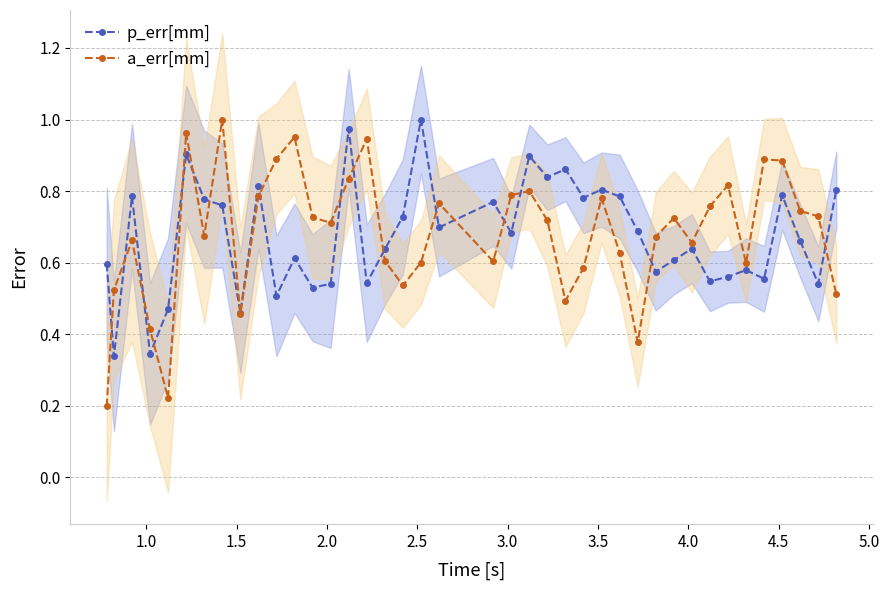

What is the highest value of the a_err[mm] series?

1.0